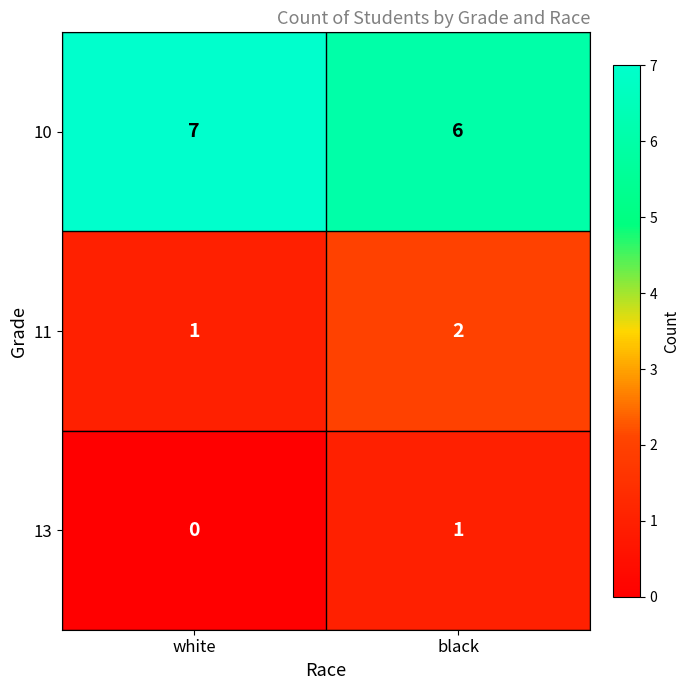

What is the sum of the 11 values at black and white?

3